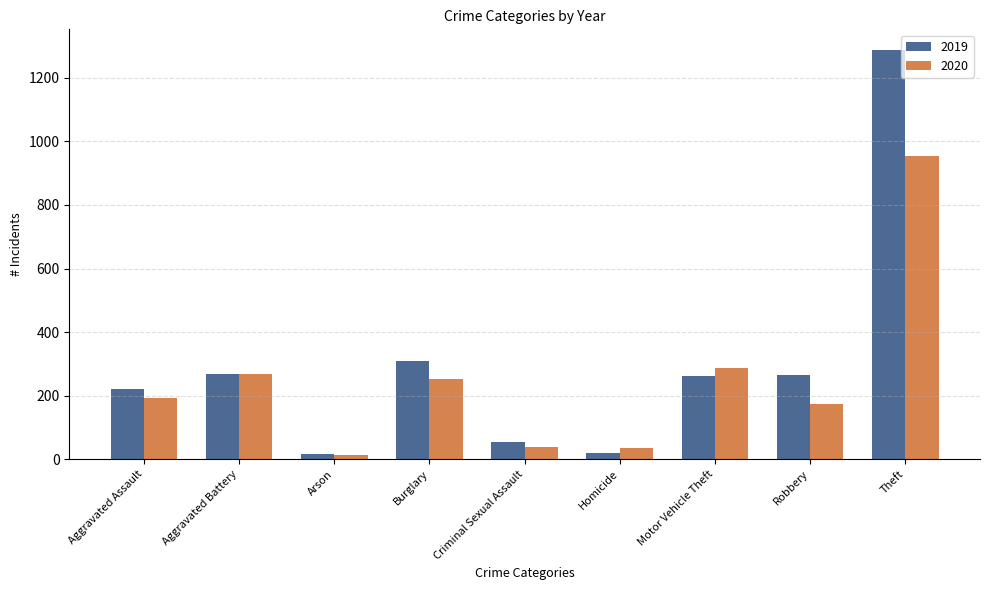

What is the label of the 6th bar from the left?

Homicide